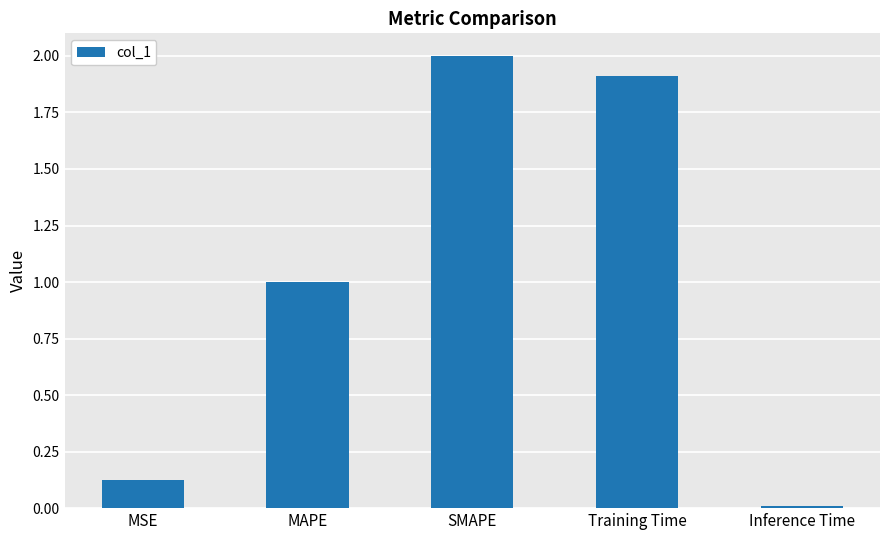

Rank the categories by value from lowest to highest.

Inference Time, MSE, MAPE, Training Time, SMAPE